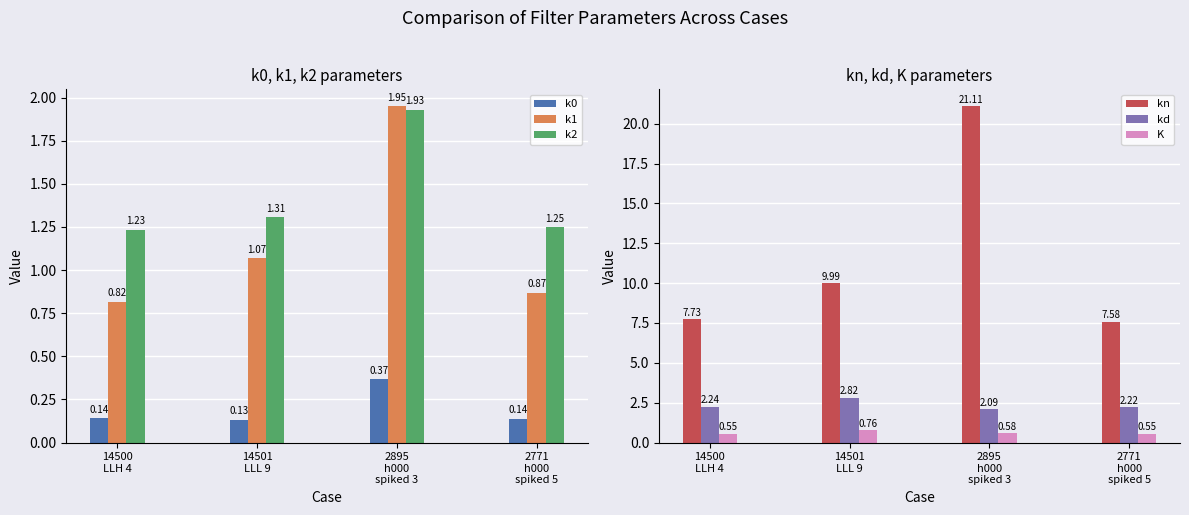

What is the total value across all series at 14500
LLH 4?

12.7